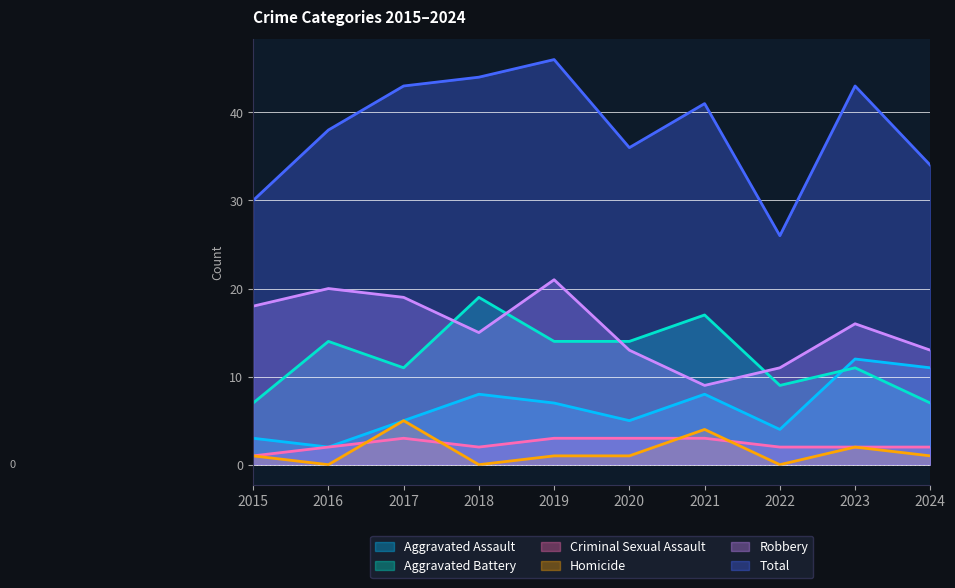

Is the value of Total at 2015 greater than the value of Robbery at 2016?

Yes